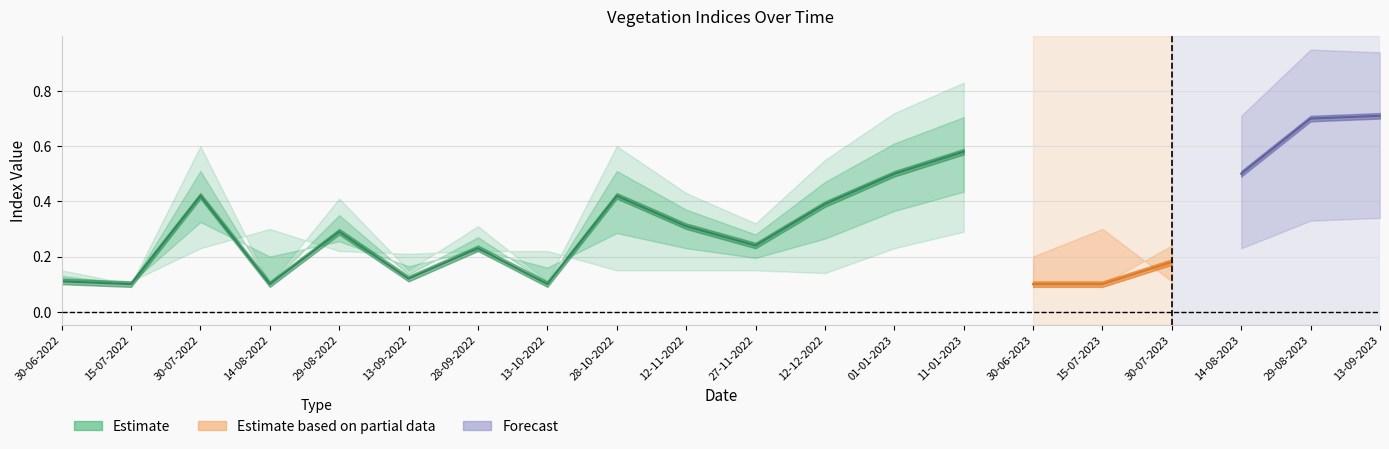

Is it true that ndre equals 0.5 at 01-01-2023?

False